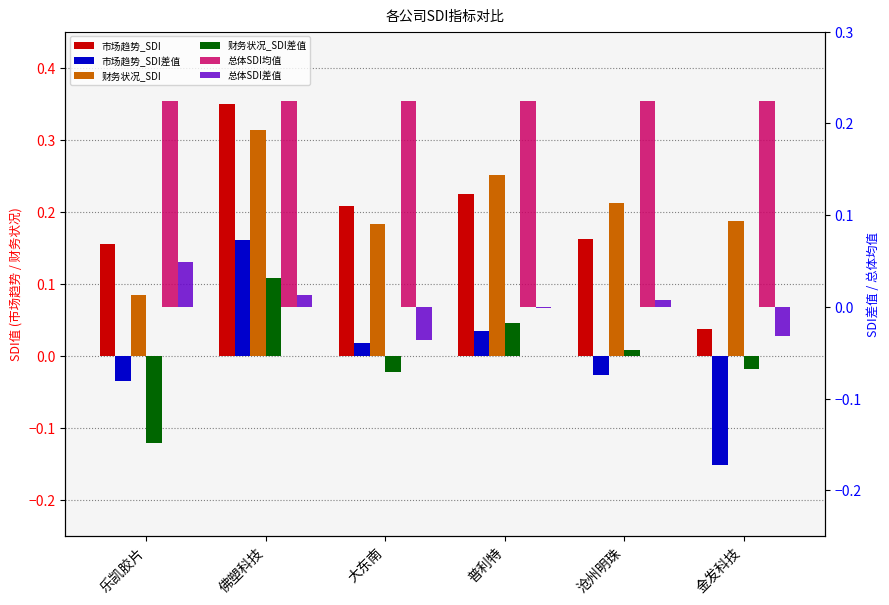

Where is 总体SDI均值 nearest to the value 0?

乐凯胶片